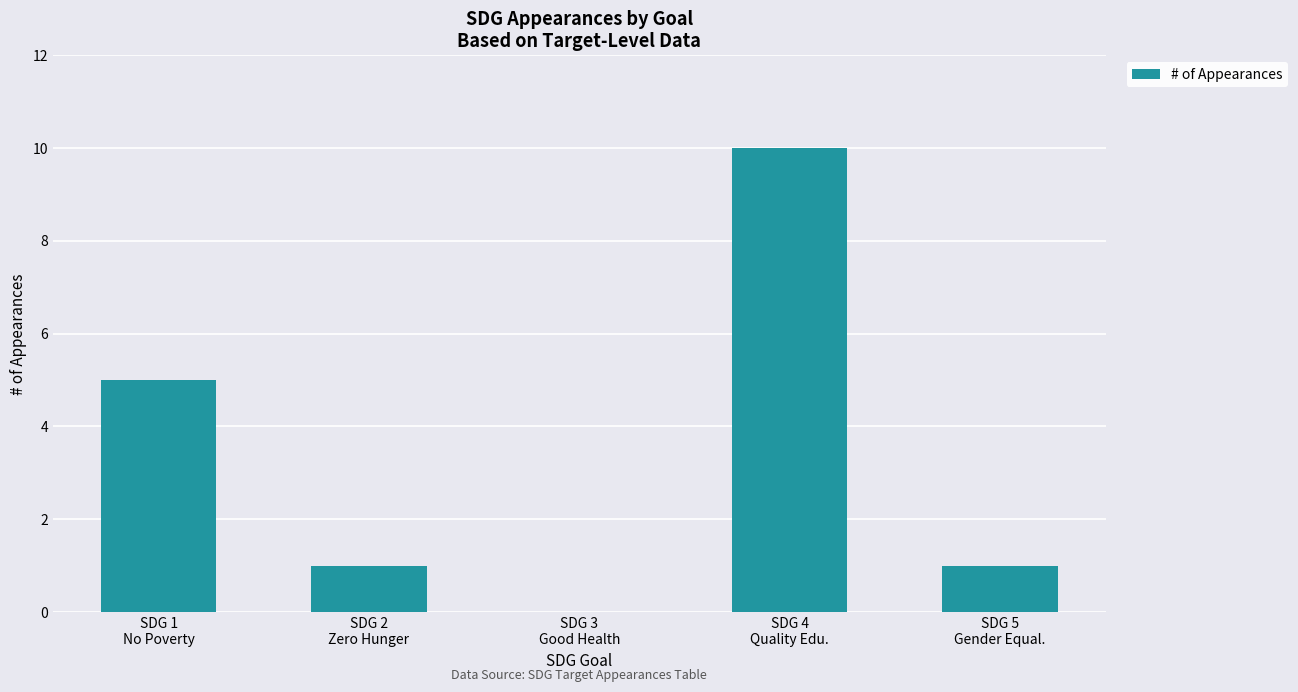

How many positive values are there?

4